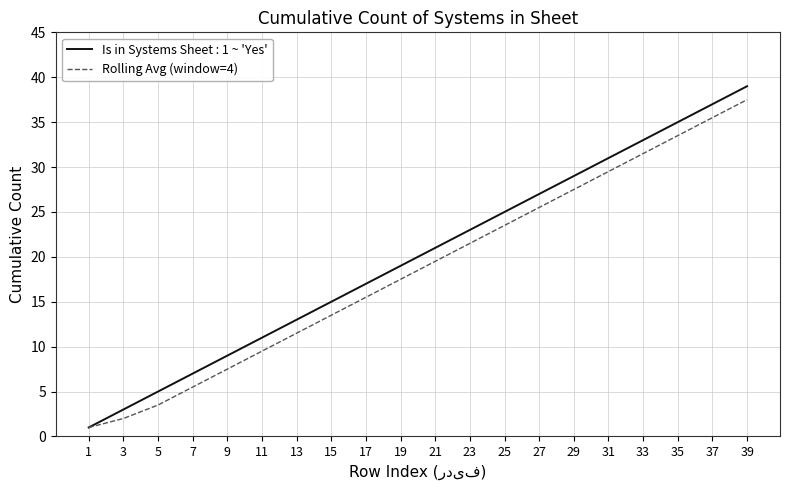

The value of Is in Systems Sheet : 1 ~ 'Yes' at 35 is 35.0. True or false?

True